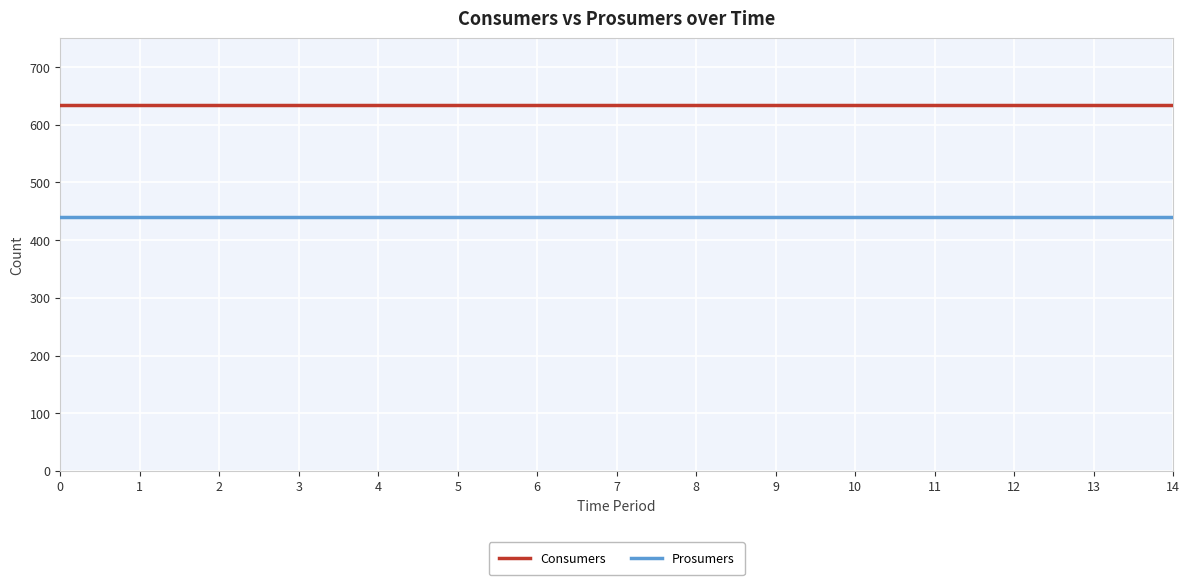

The value of Prosumers at 14 is 743. True or false?

False